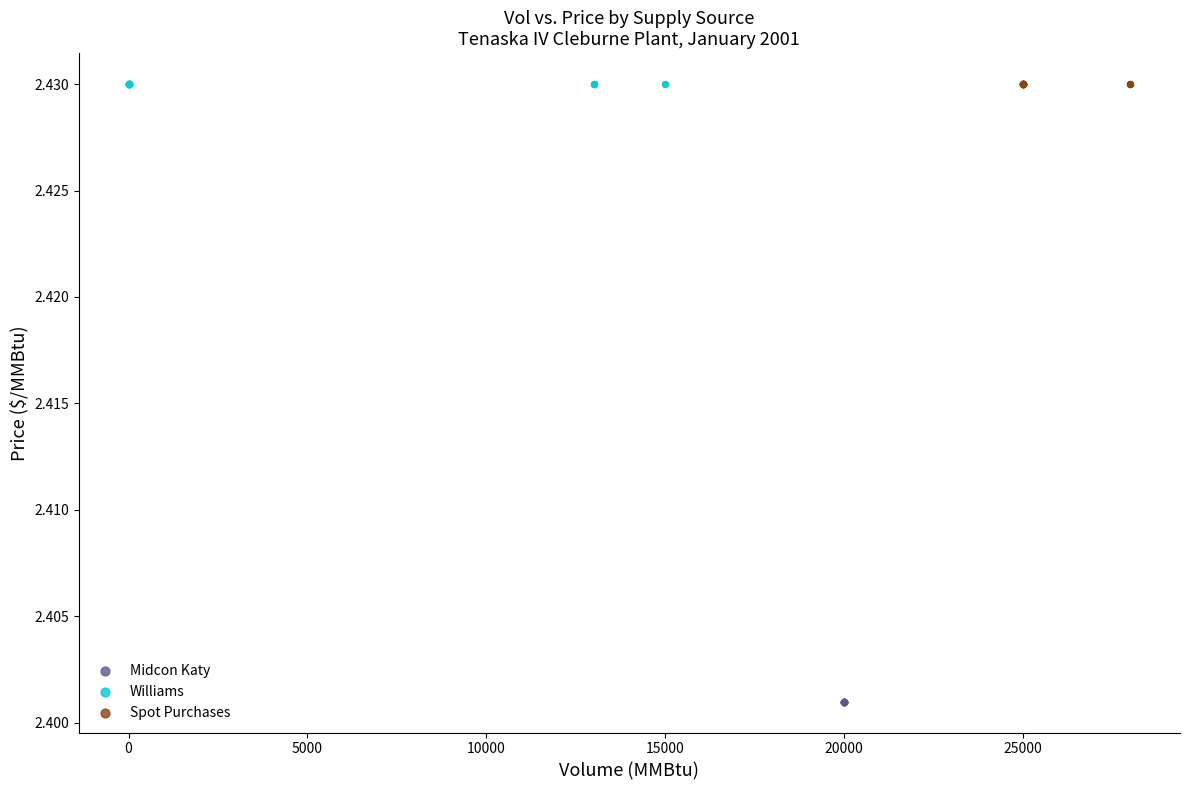

What are all the series names shown in the legend?

Midcon Katy, Williams, Spot Purchases